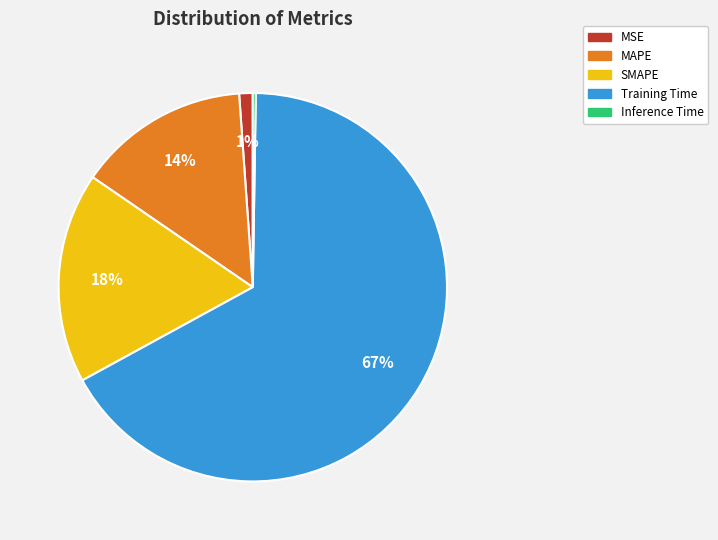

To the nearest percent, what percentage of the pie is SMAPE?

18%